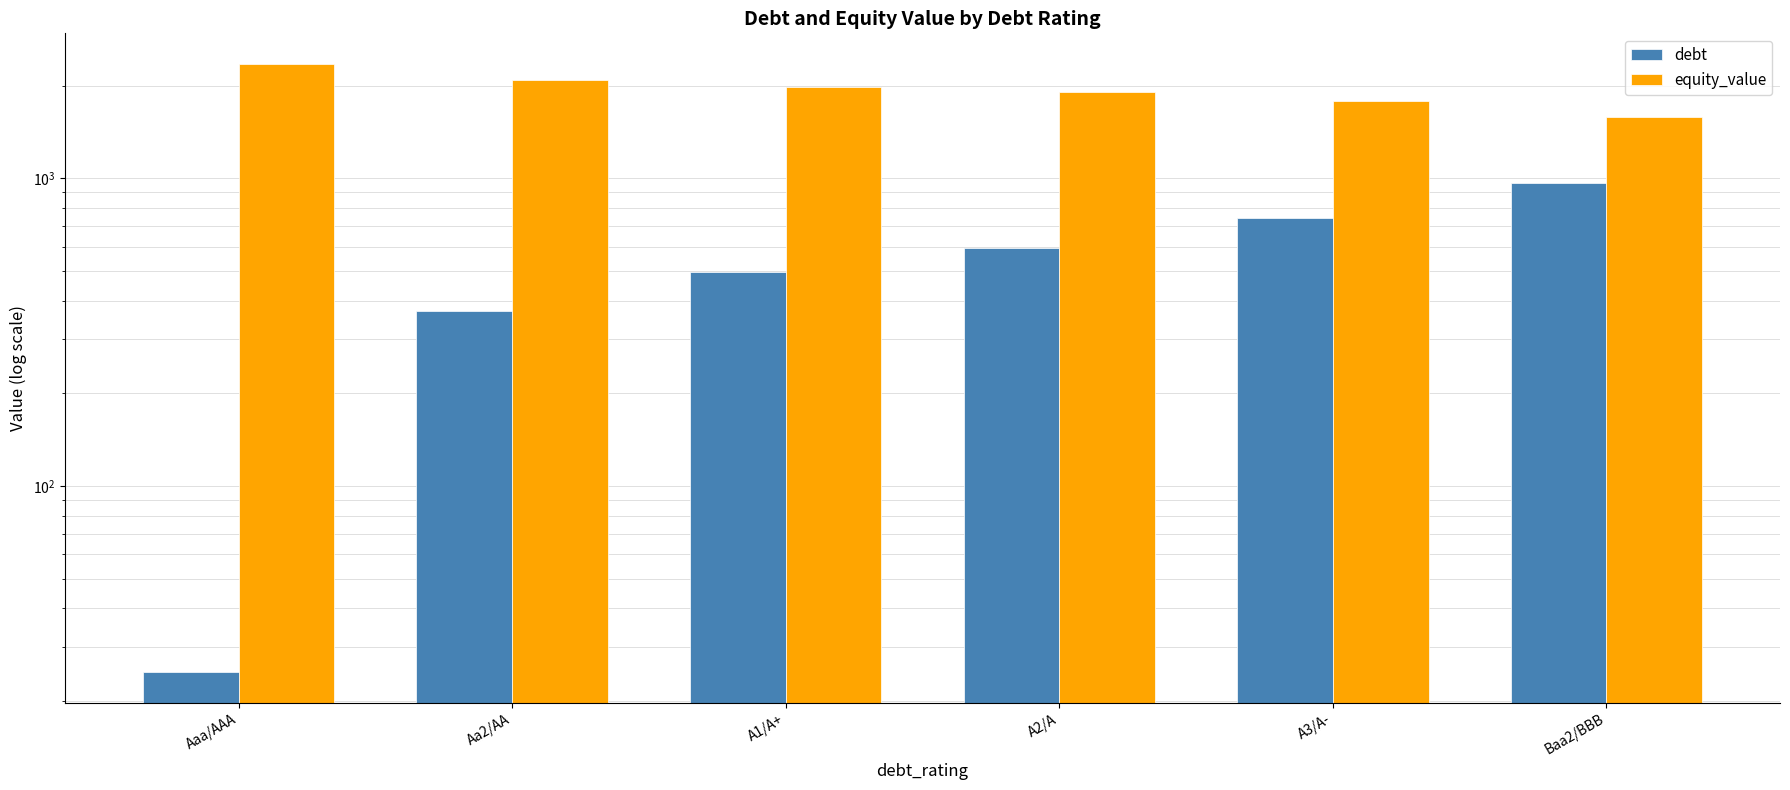

The value of equity_value at Aaa/AAA is 3372.7. True or false?

False